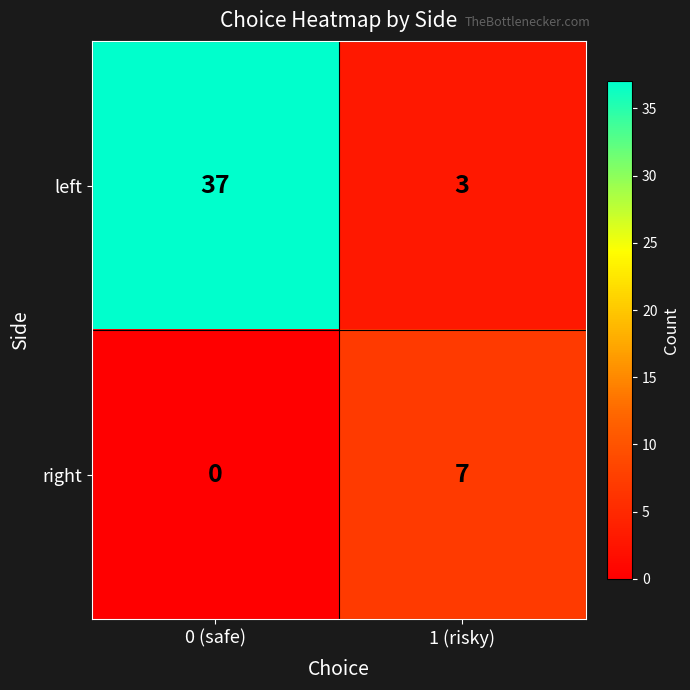

Reading left to right, list all the values displayed in this chart.

left: 0 (safe)=37	1 (risky)=3
right: 0 (safe)=0	1 (risky)=7